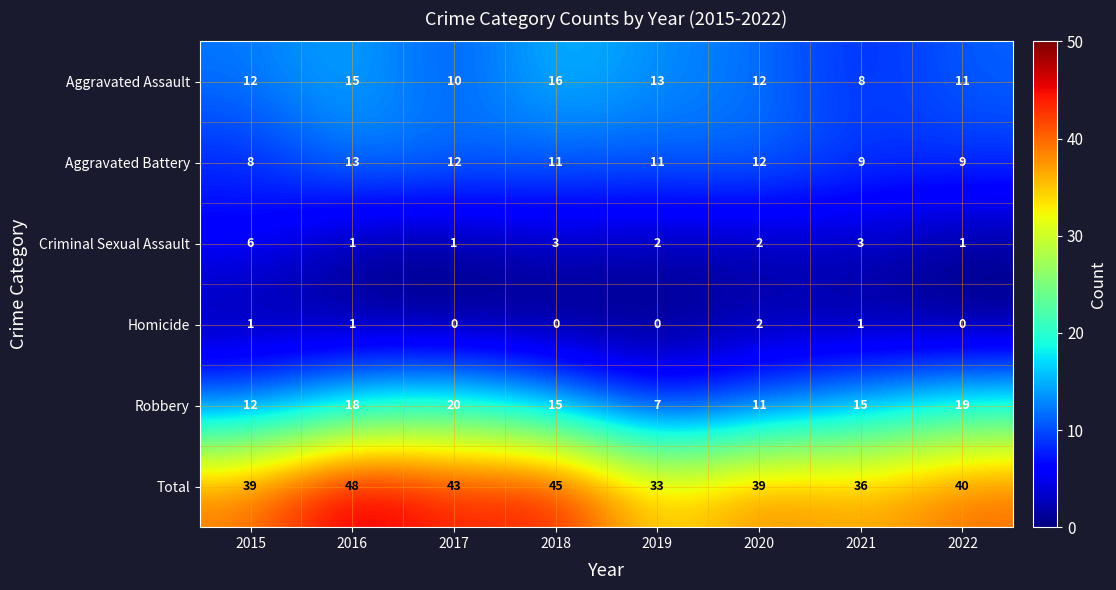

What is the greatest value displayed?

48